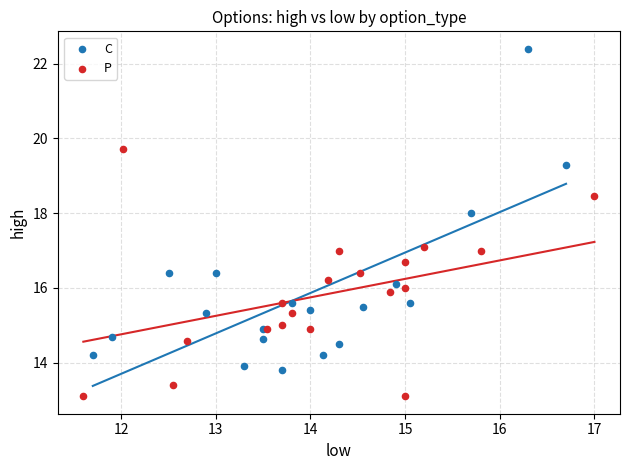

Which series reaches the minimum Y coordinate?

P